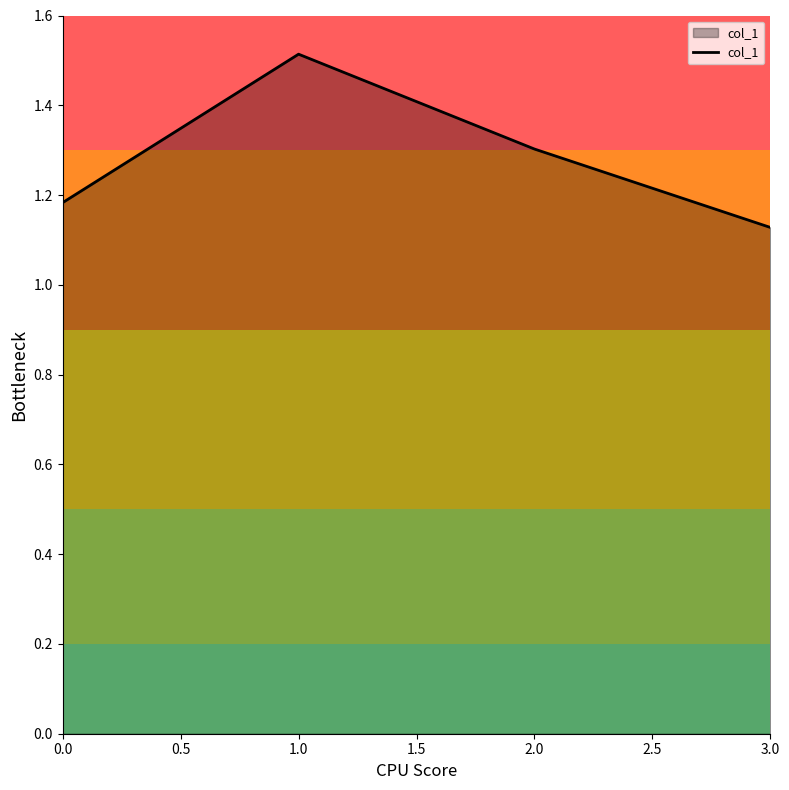

Is it true that the value at 3.0 is 0.6?

False